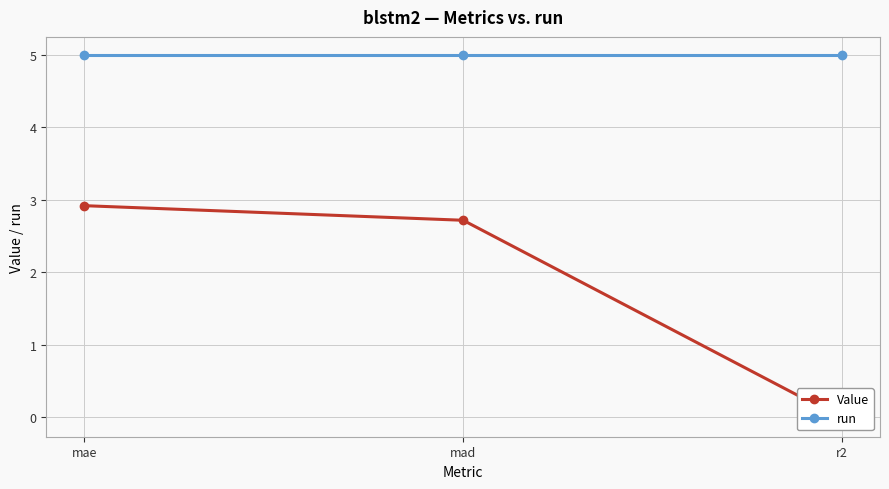

What is the average value of the run series?

5.0